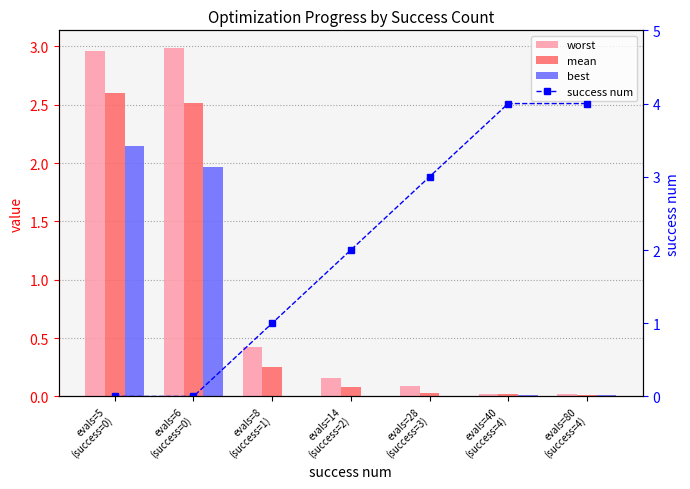

Rank the series by their maximum value, from lowest to highest.

best, mean, worst, success num